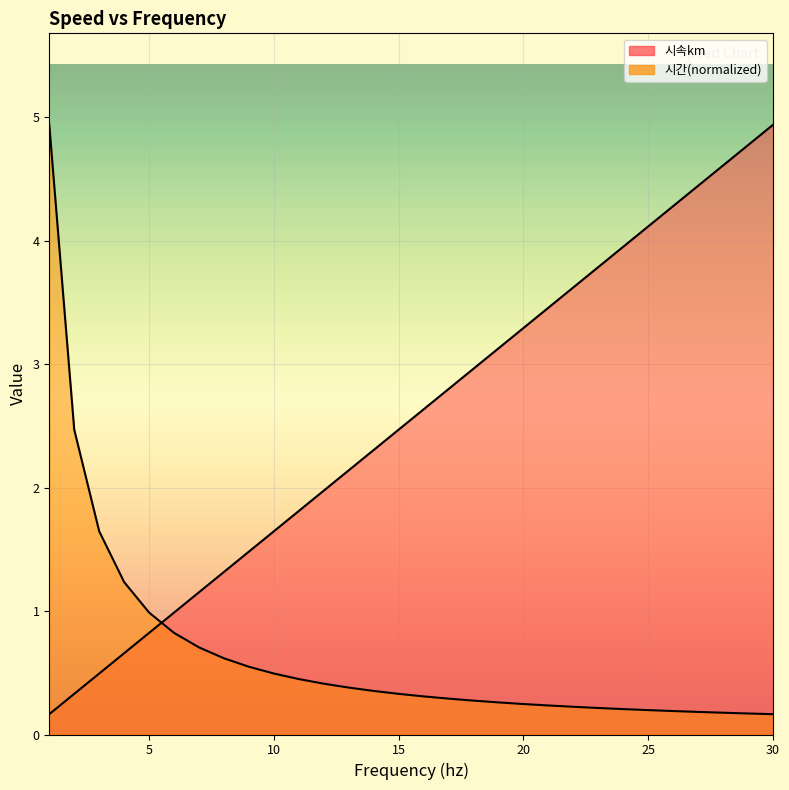

Which category has the lowest value in the 시간 series?

30